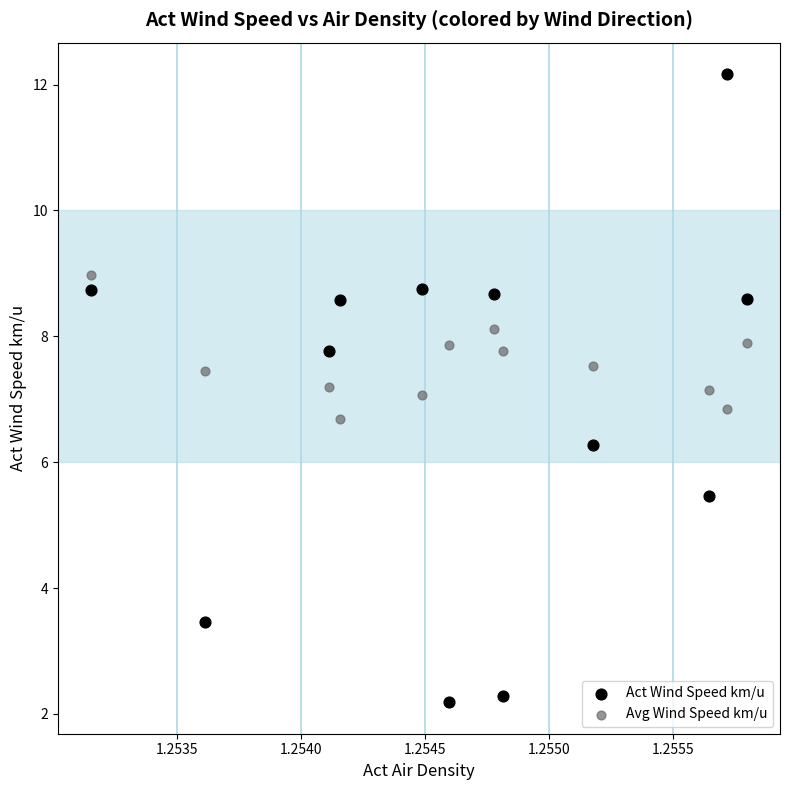

Which series has the widest spread of Y values?

Act Wind Speed km/u